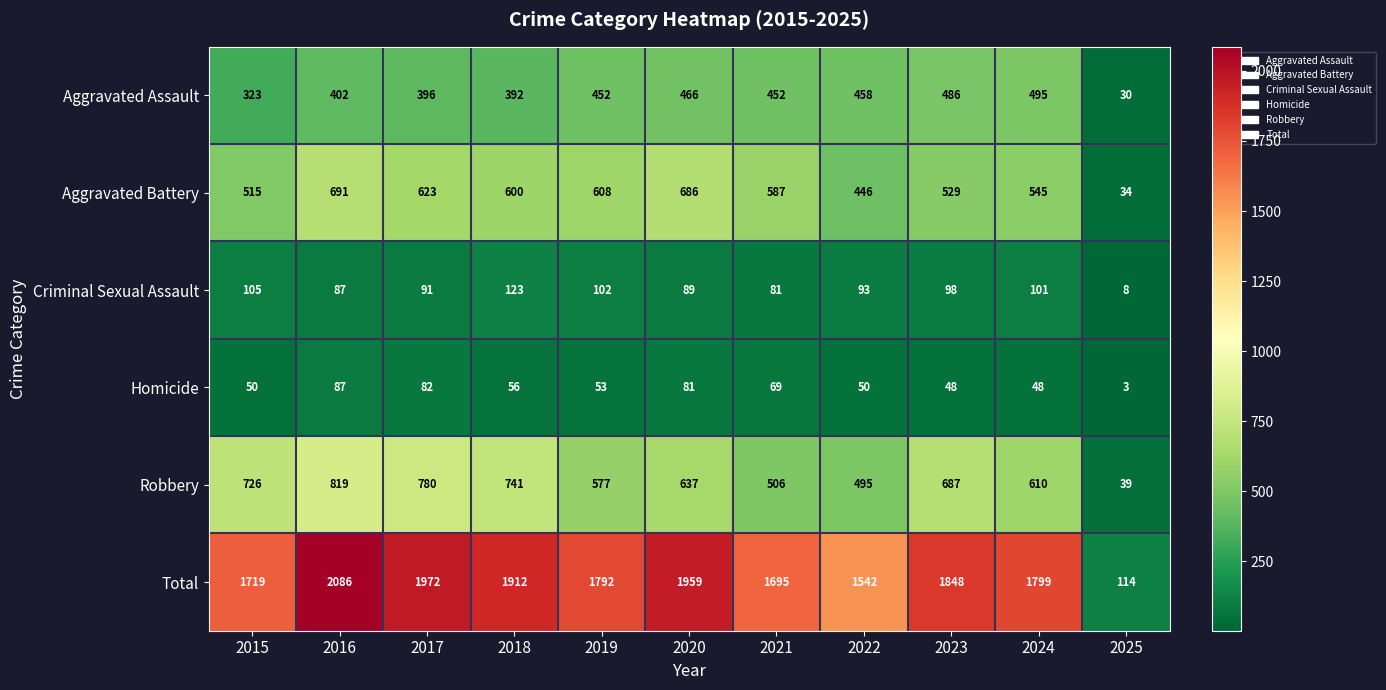

What is the average value of the Aggravated Battery series?

533